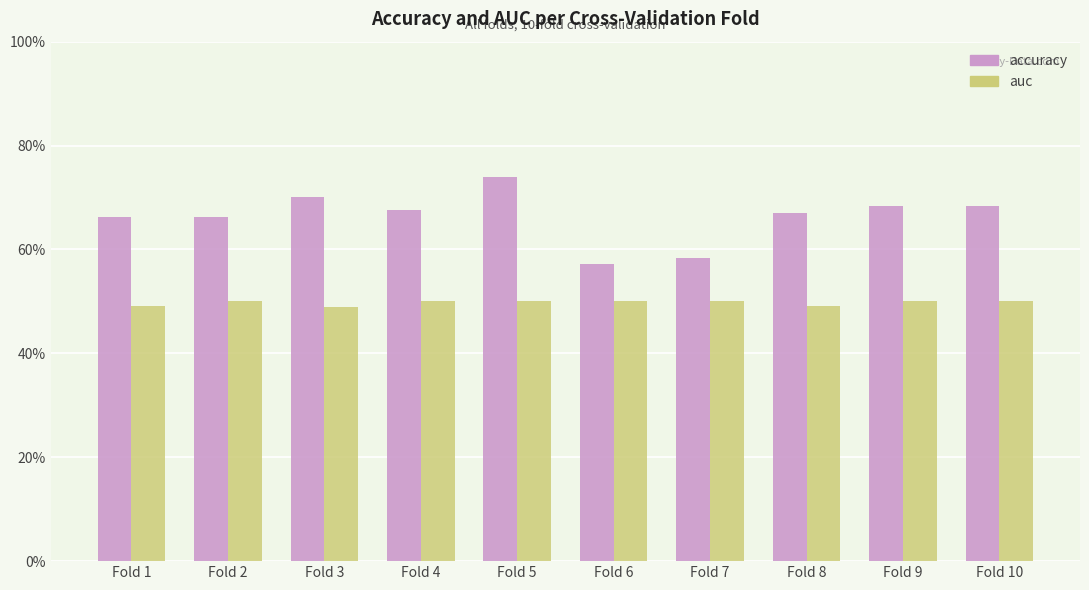

At which category does the chart reach its peak across all series?

Fold 5